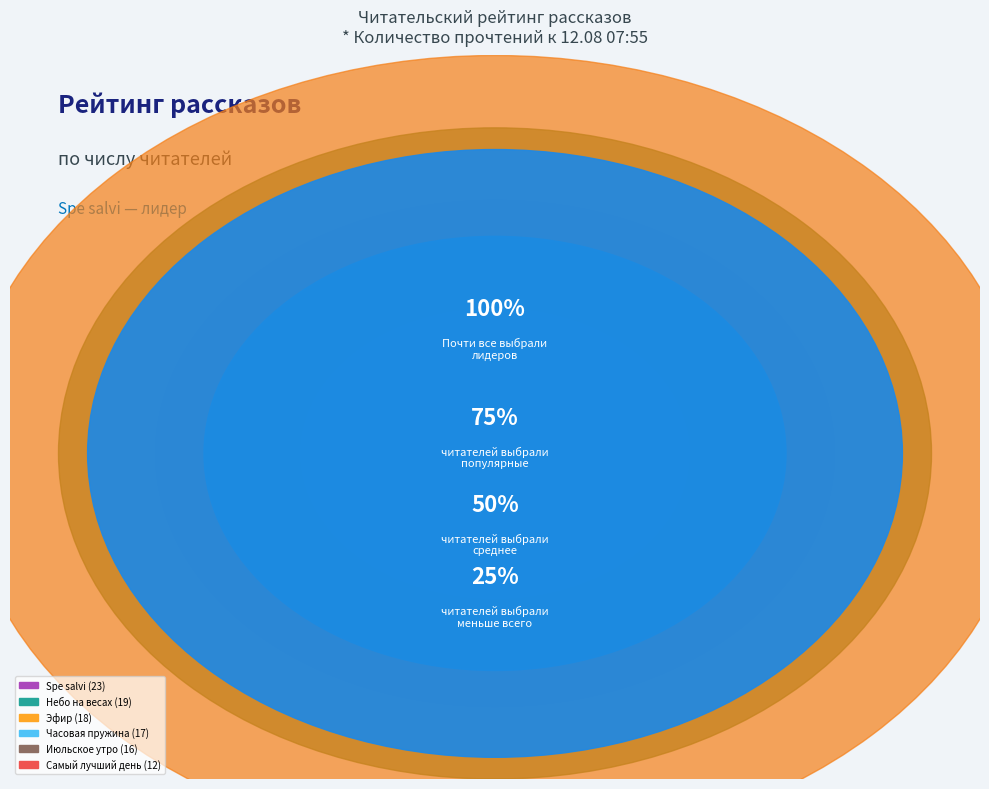

Does Небо на весах represent more than half of the total?

No